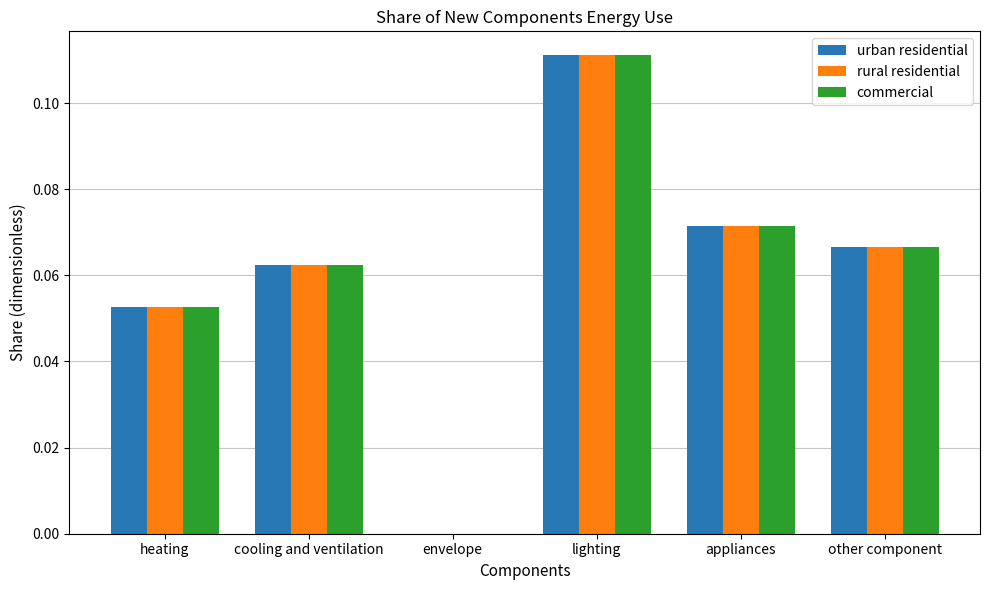

Is it true that rural residential equals 0.0 at lighting?

False